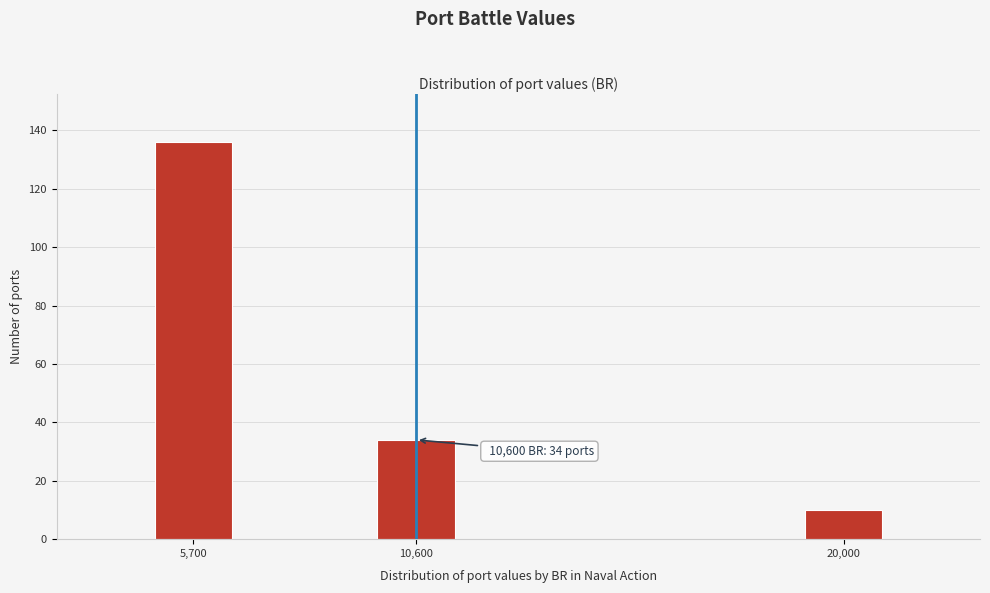

Reading left to right, transcribe all the data shown in this chart.

136	34	10